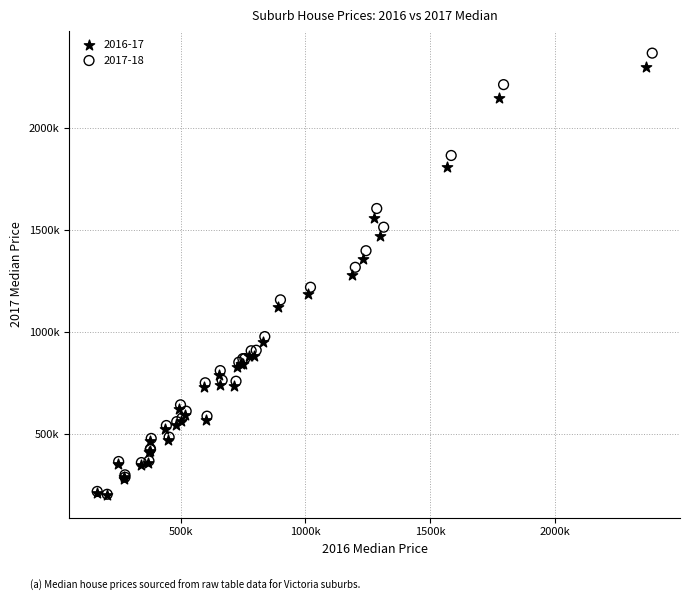

What are all the series names shown in the legend?

2016-17, 2017-18